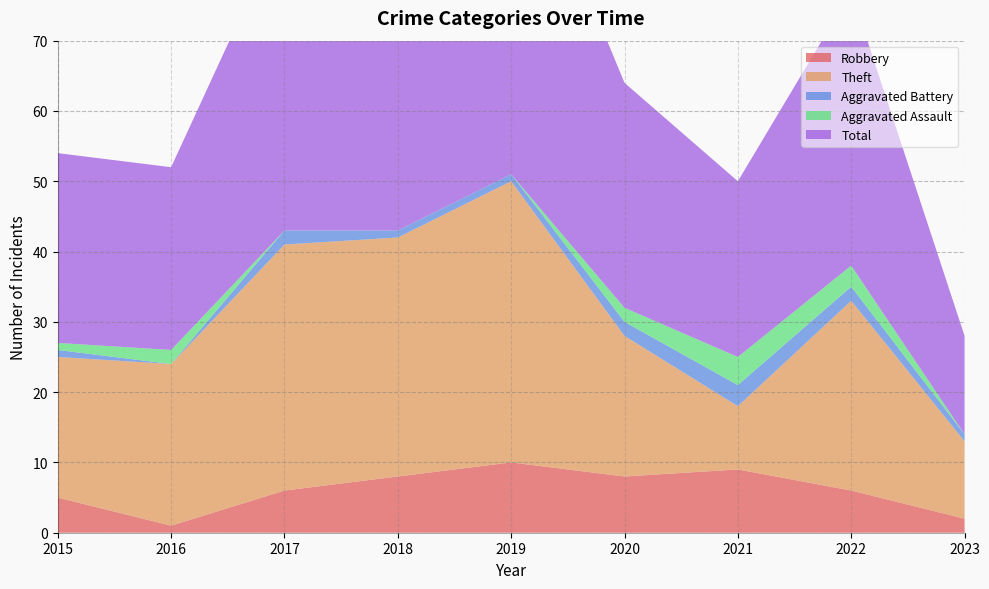

Reading left to right, list all the values displayed in this chart.

Robbery: 2015=5	2016=1	2017=6	2018=8	2019=10	2020=8	2021=9	2022=6	2023=2
Theft: 2015=20	2016=23	2017=35	2018=34	2019=40	2020=20	2021=9	2022=27	2023=11
Aggravated Battery: 2015=1	2016=0	2017=2	2018=1	2019=1	2020=2	2021=3	2022=2	2023=1
Aggravated Assault: 2015=1	2016=2	2017=0	2018=0	2019=0	2020=2	2021=4	2022=3	2023=0
Total: 2015=27	2016=26	2017=44	2018=43	2019=52	2020=32	2021=25	2022=39	2023=14